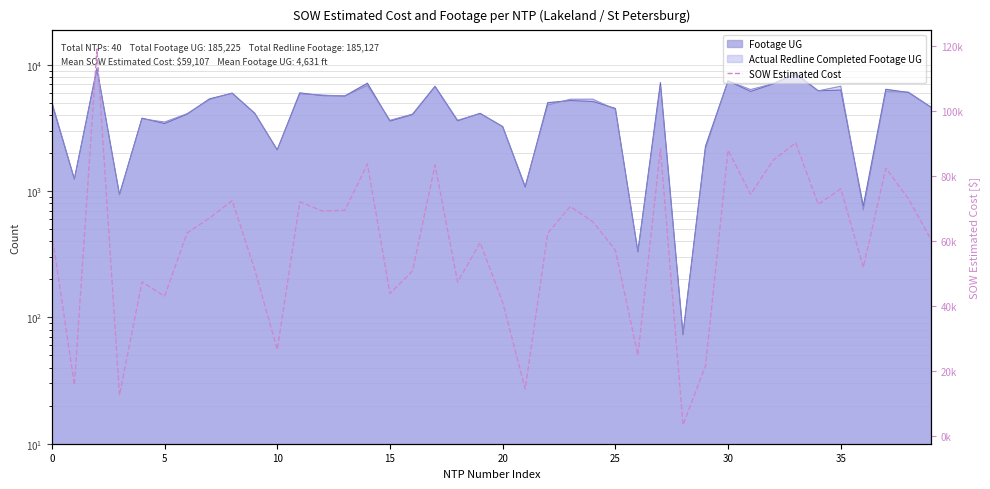

How many values are below 62522?

20